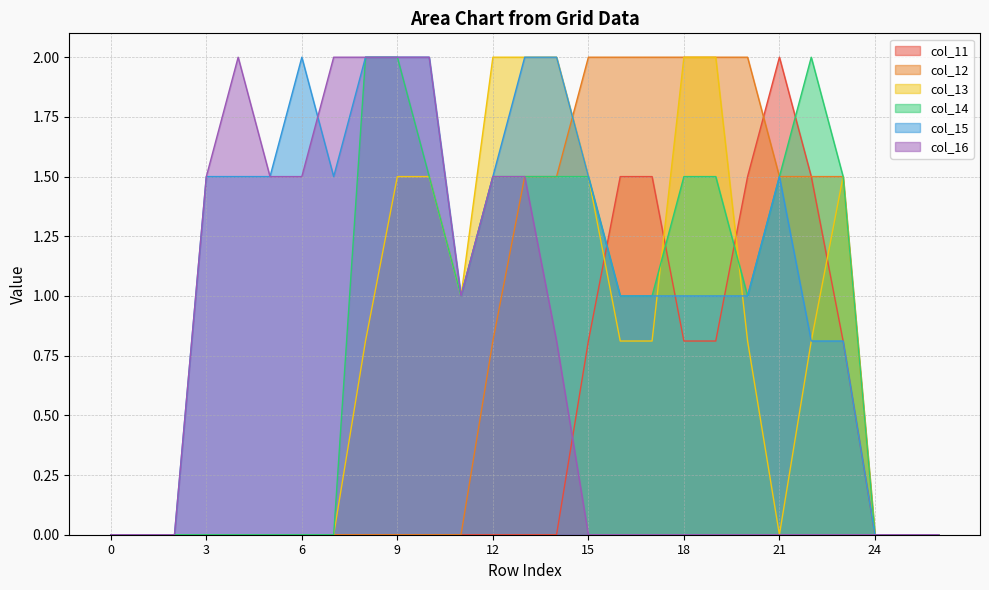

Is the value of col_13 at 25 greater than the value of col_16 at 26?

No